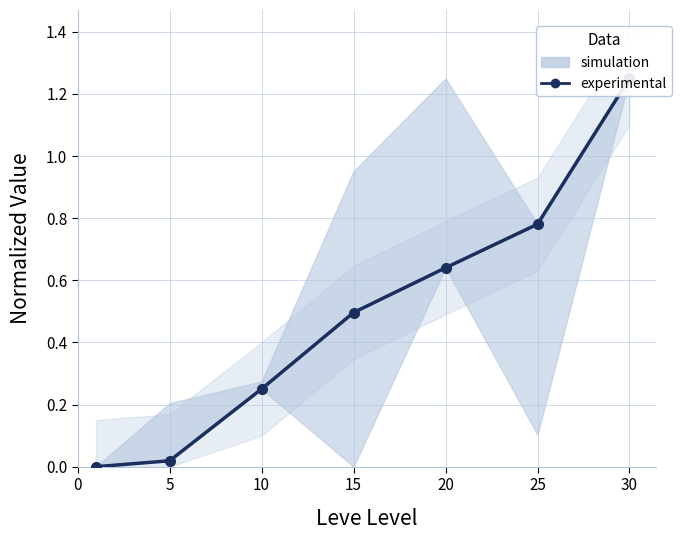

What is the greatest value displayed?

1.2